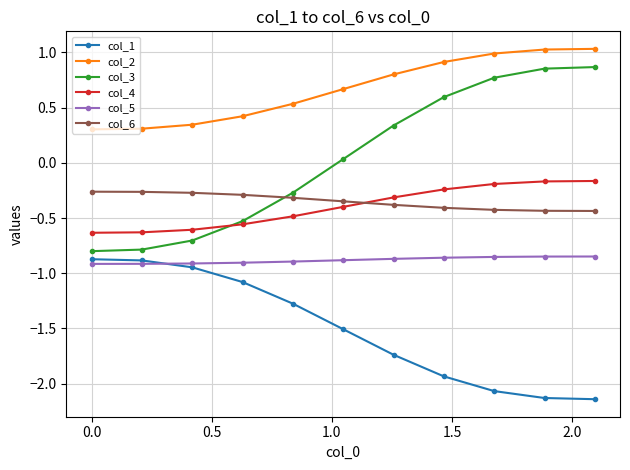

At how many categories does at least one series exceed -1?

11